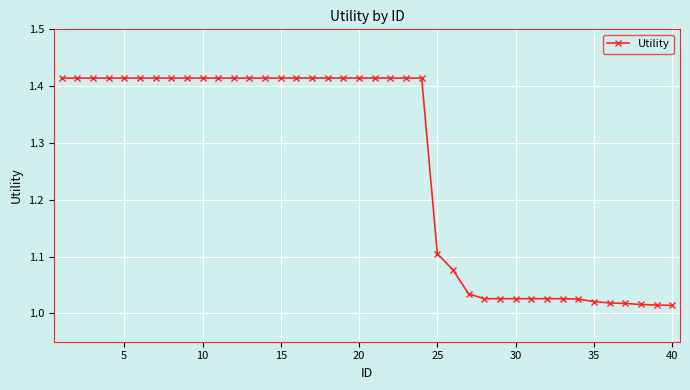

What is the average value?

1.3